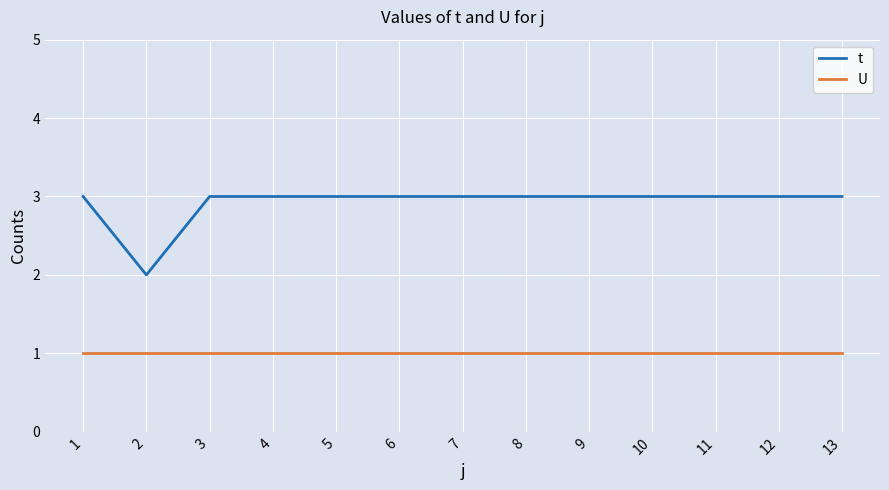

Which series has the largest total across all categories?

t